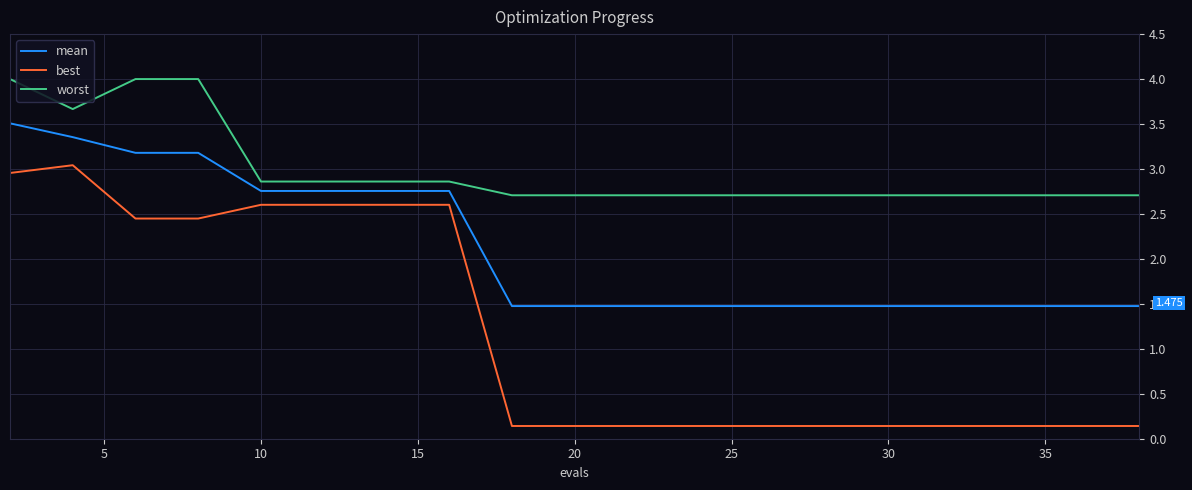

Which series has the largest total across all categories?

worst